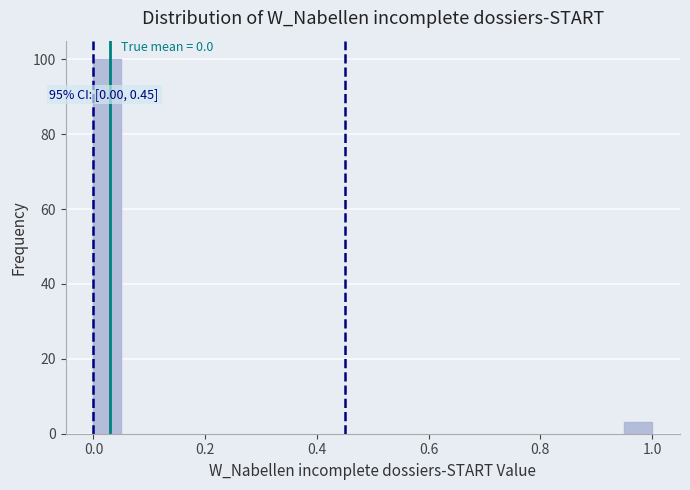

Read against the x-axis, roughly where is the centre of the tallest bar?

0.02